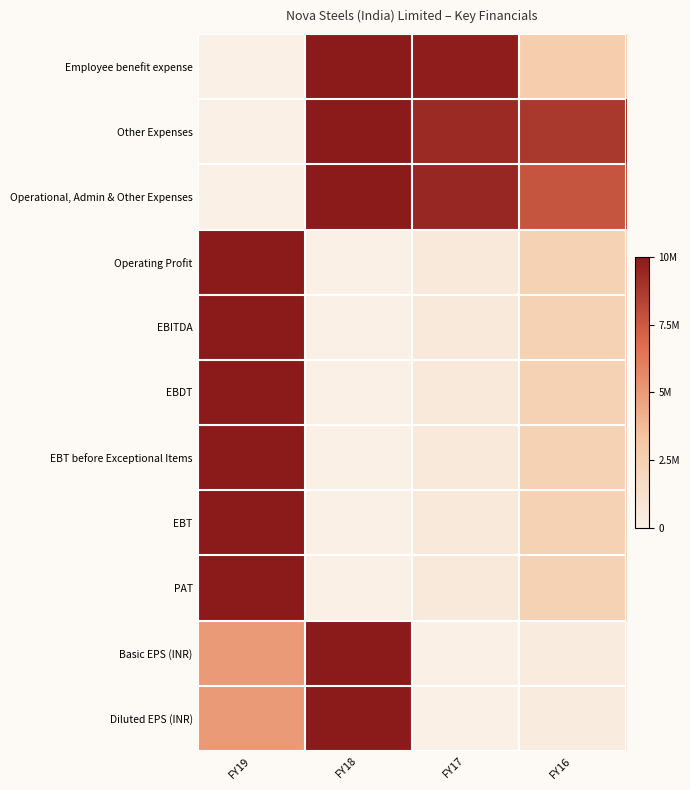

Which label corresponds to the largest value in the chart?

FY18